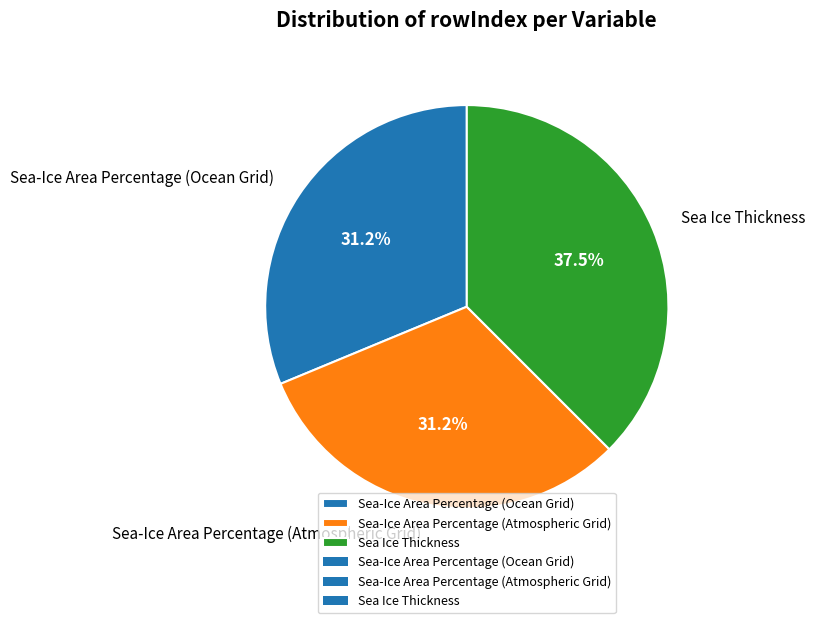

True or false: Sea-Ice Area Percentage (Atmospheric Grid) accounts for 31% of the total.

True